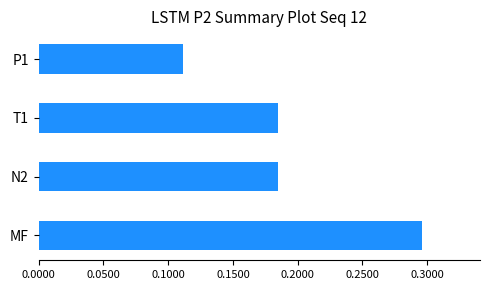

What is the sum of all values?

0.8